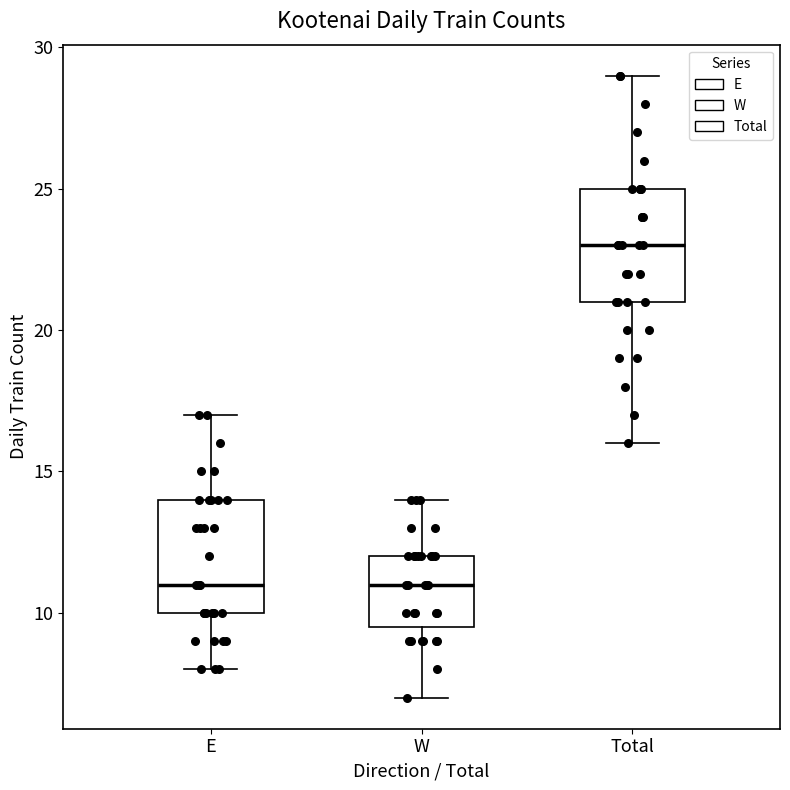

Reading left to right, read every box against the y-axis: the position of its median line, the range the box covers, and the ends of its whiskers. The values are not printed on the chart, so give them approximately, as read against the axis.

E: median 11.0, box 10.0 to 14.0, whiskers 8.0 to 17.0
W: median 11.0, box 9.5 to 12.0, whiskers 7.0 to 14.0
Total: median 23.0, box 21.0 to 25.0, whiskers 16.0 to 29.0